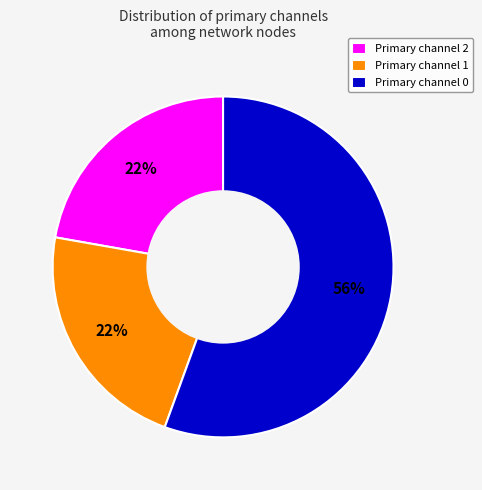

Combined, do Primary channel 1 and Primary channel 2 account for over 50%?

No